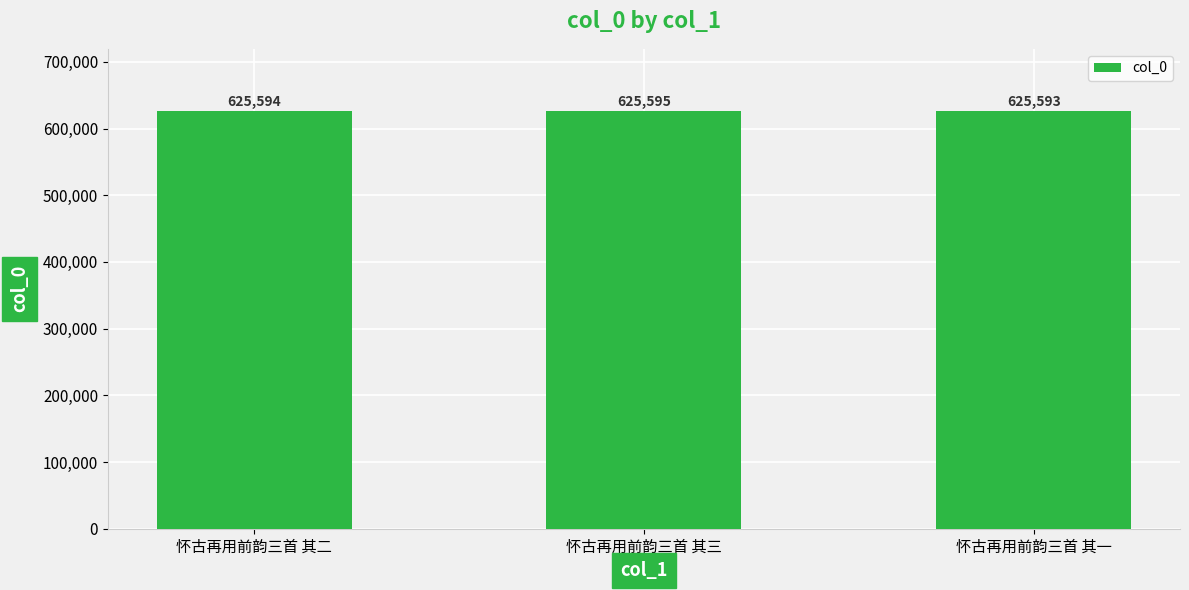

The chart shows a value of 625595 at 怀古再用前韵三首 其三. True or false?

True